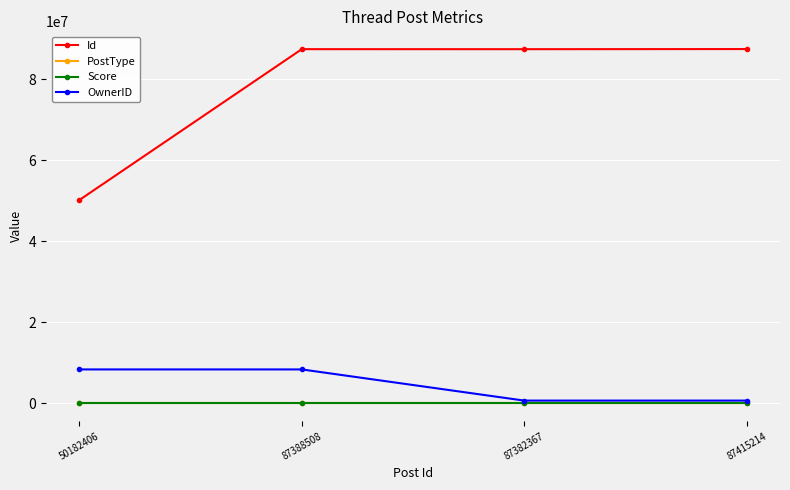

Which series changed the most between 50182406 and 87388508?

Id